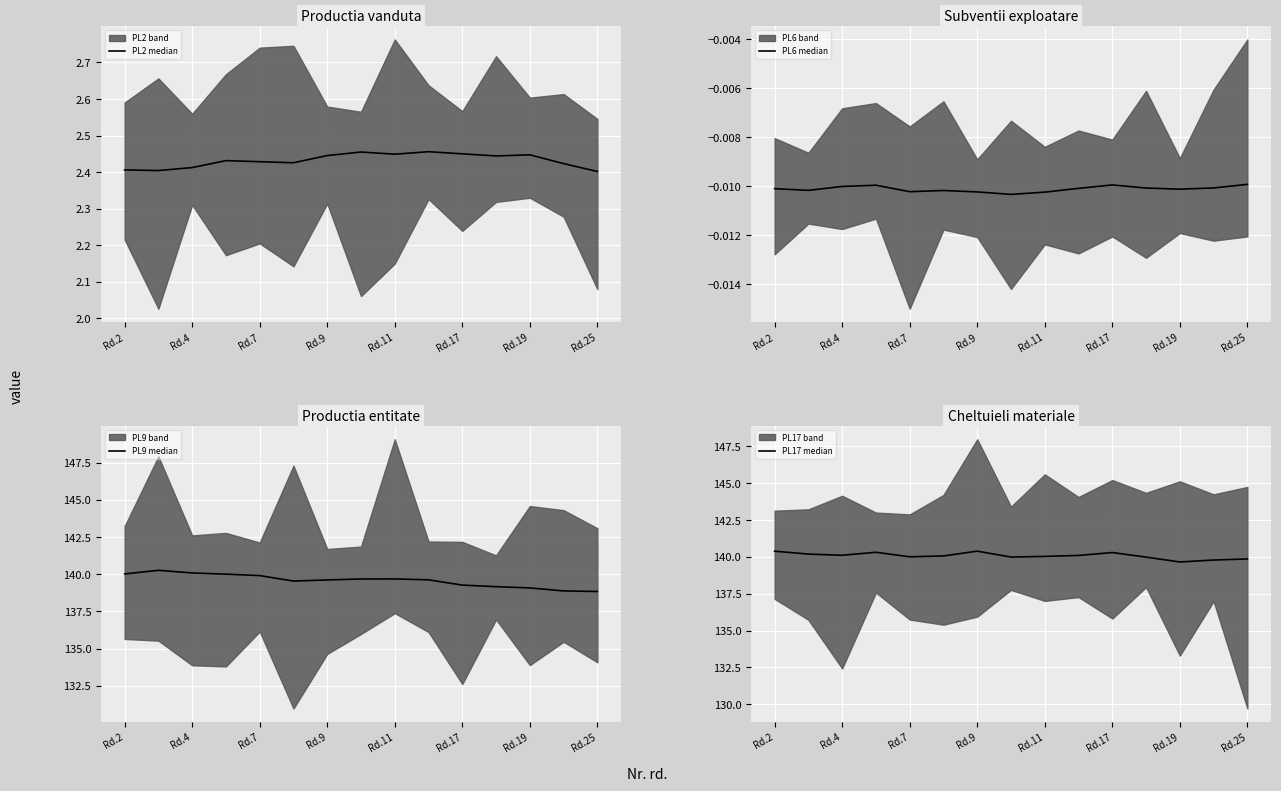

Is it true that PL2 median equals 2.4 at Rd.4?

True